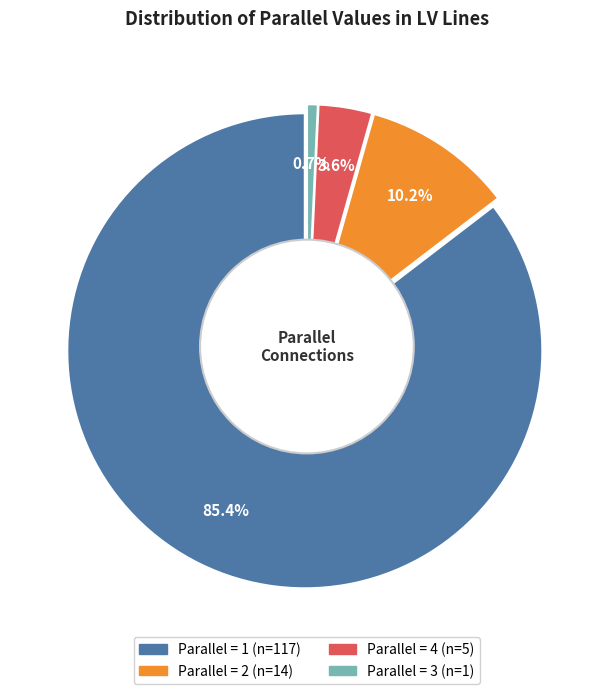

Does any single category account for the majority?

Yes